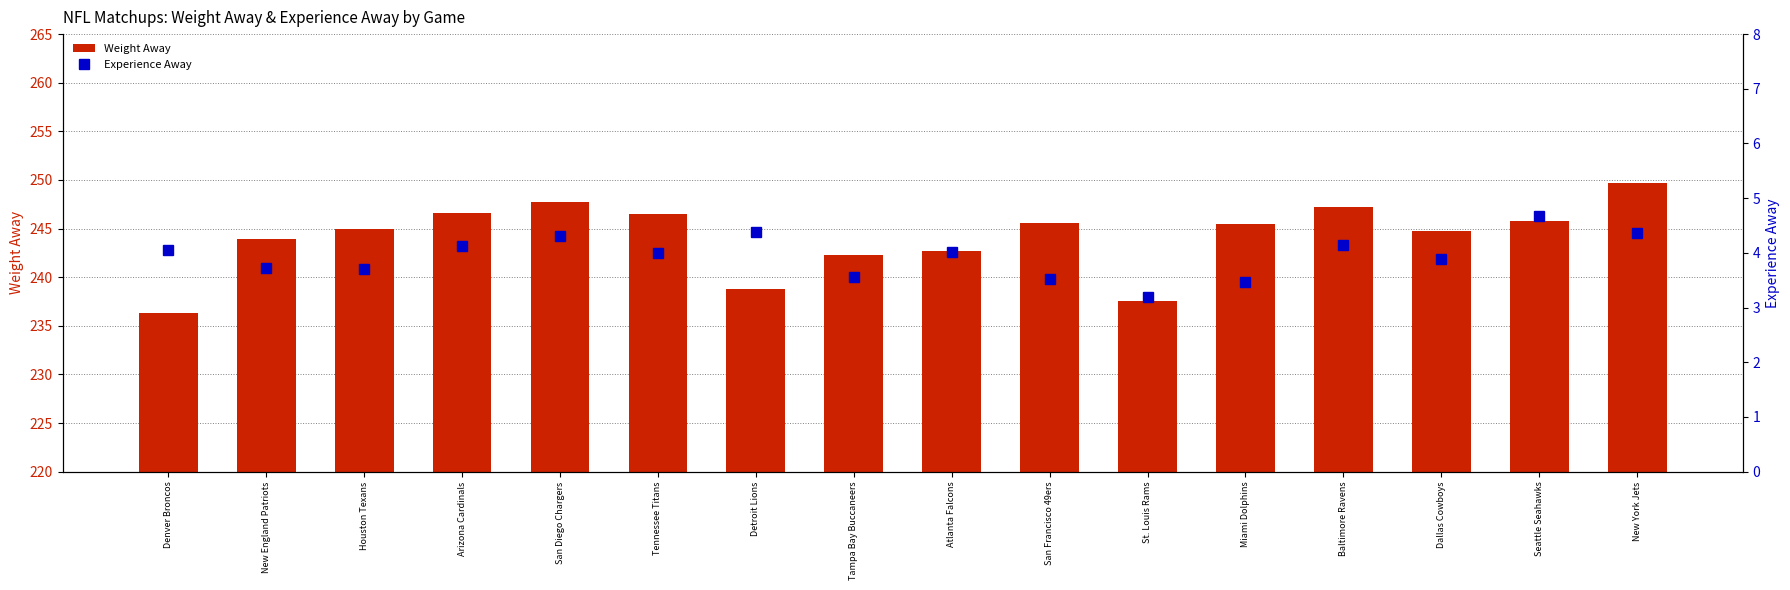

How many distinct data groups are displayed?

2